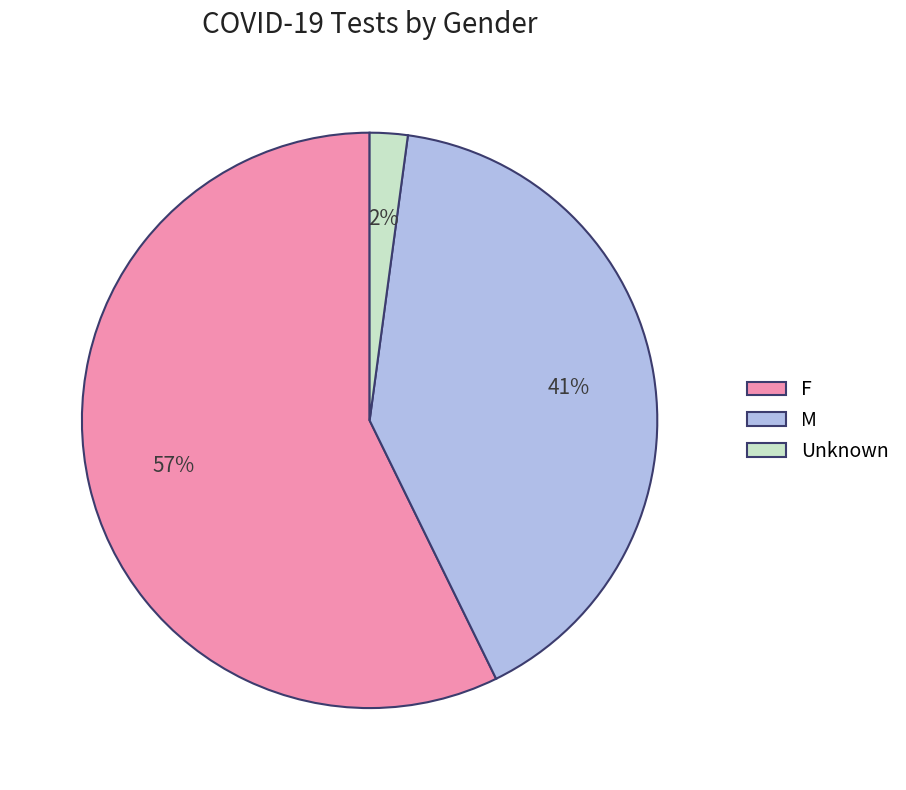

Which category has the smallest portion of the pie?

Unknown